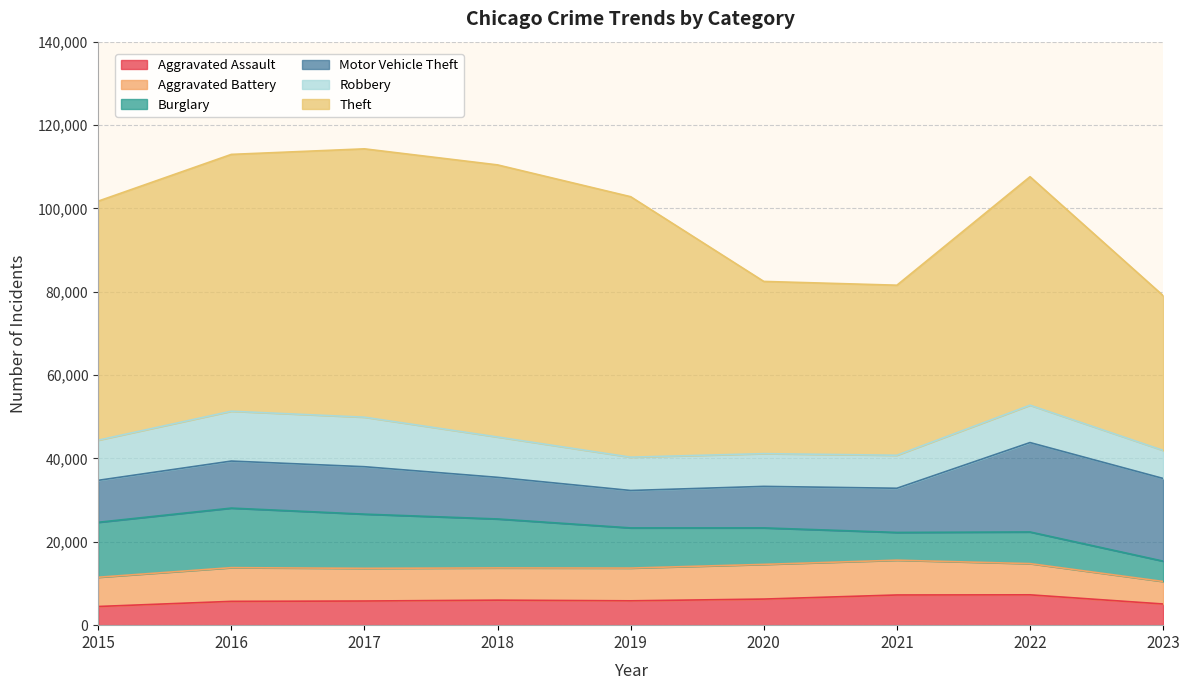

True or false: Theft has a value of 92101 at 2018.

False